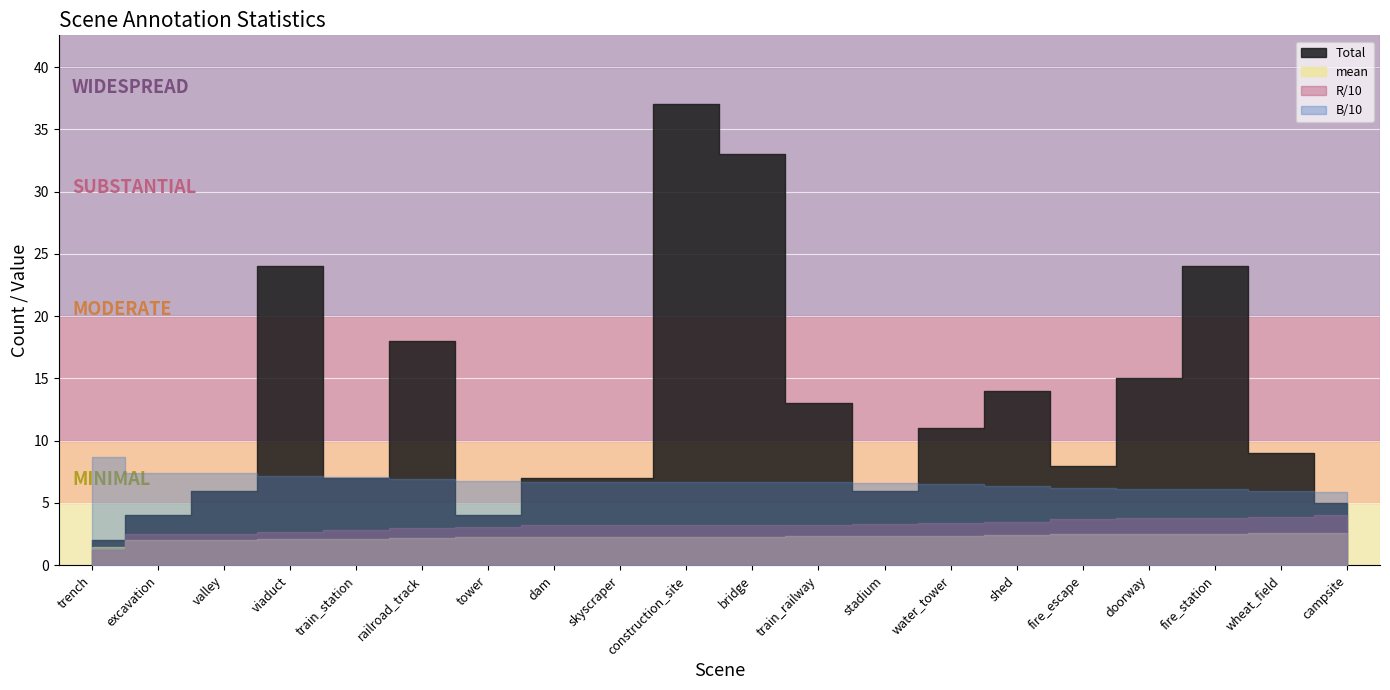

True or false: B and mean cross at least once.

False